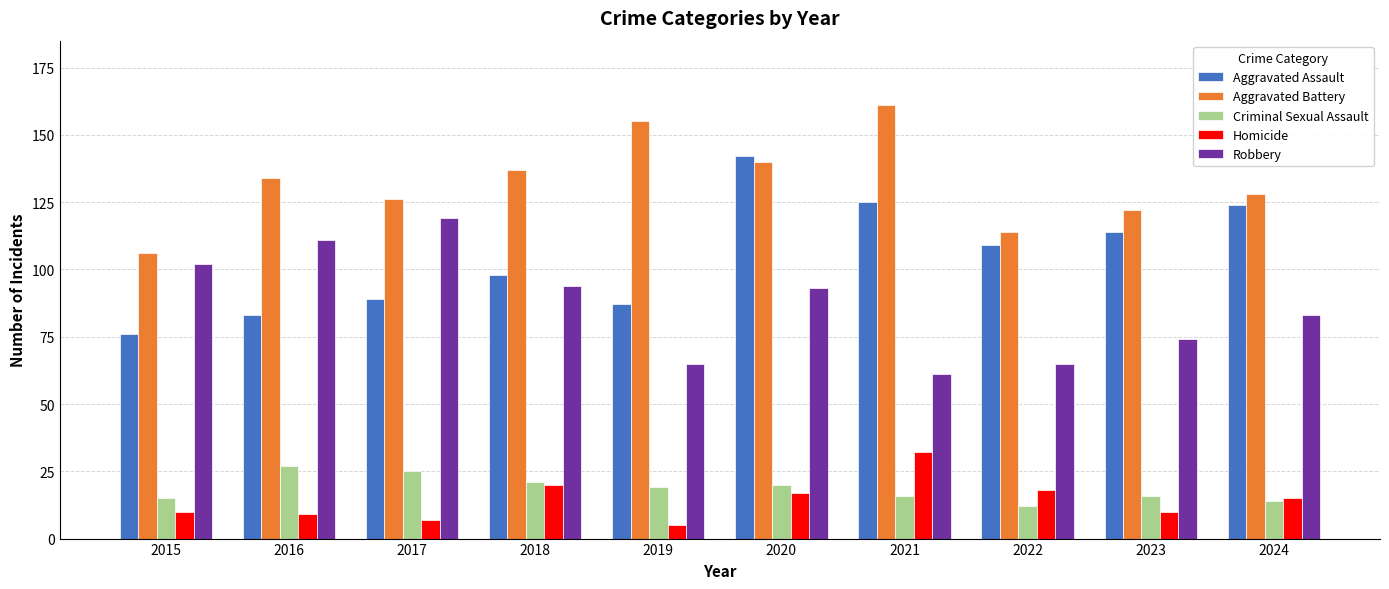

What is the difference between the maximum and second lowest values in the Robbery series?

54